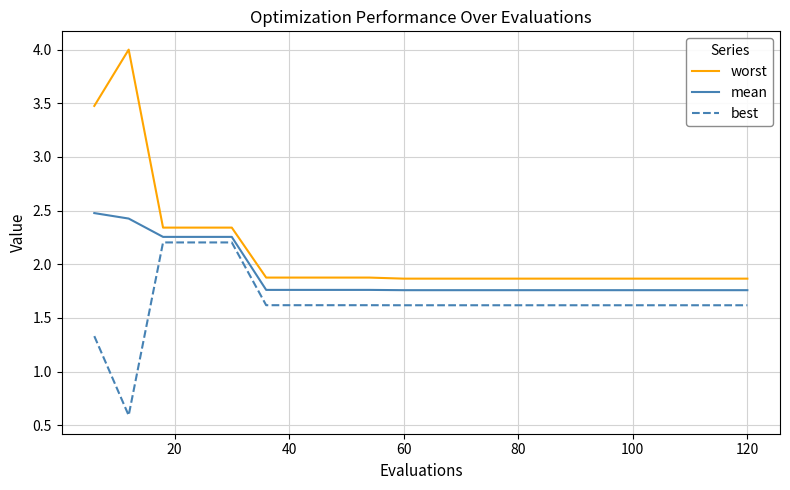

Rank the series by their average value, from lowest to highest.

best, mean, worst